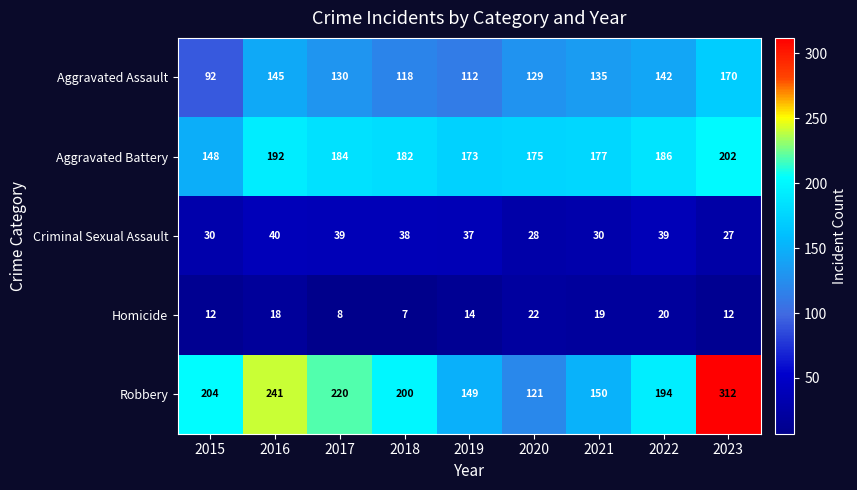

What is the difference between the maximum and second lowest values in the Criminal Sexual Assault series?

12